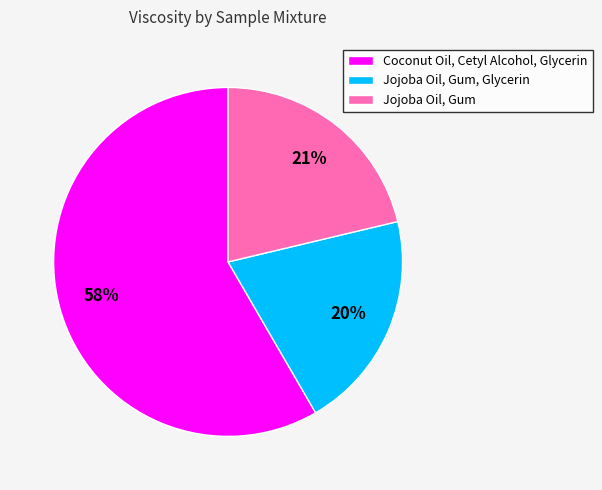

Rank the categories by value from highest to lowest.

Coconut Oil, Cetyl Alcohol, Glycerin, Jojoba Oil, Gum, Jojoba Oil, Gum, Glycerin